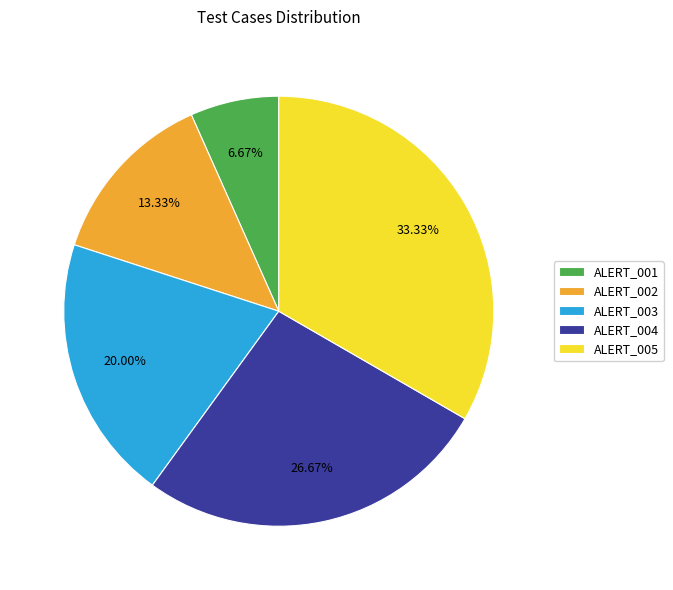

Approximately how many times larger is the value at ALERT_005 compared to ALERT_002?

2.5